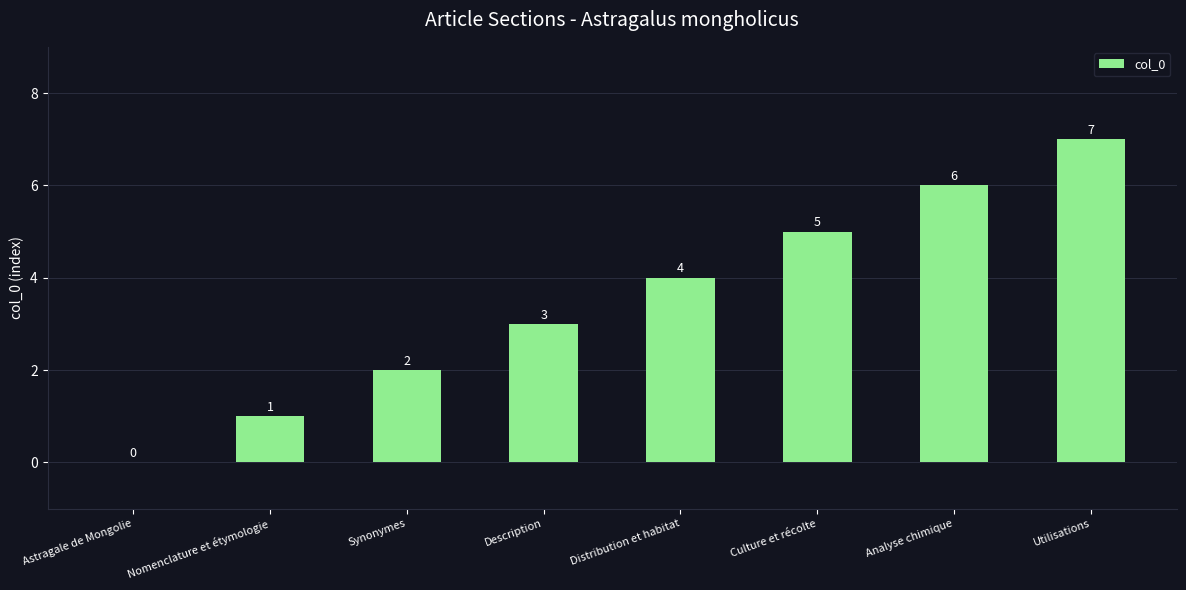

What is the sum of all values?

28